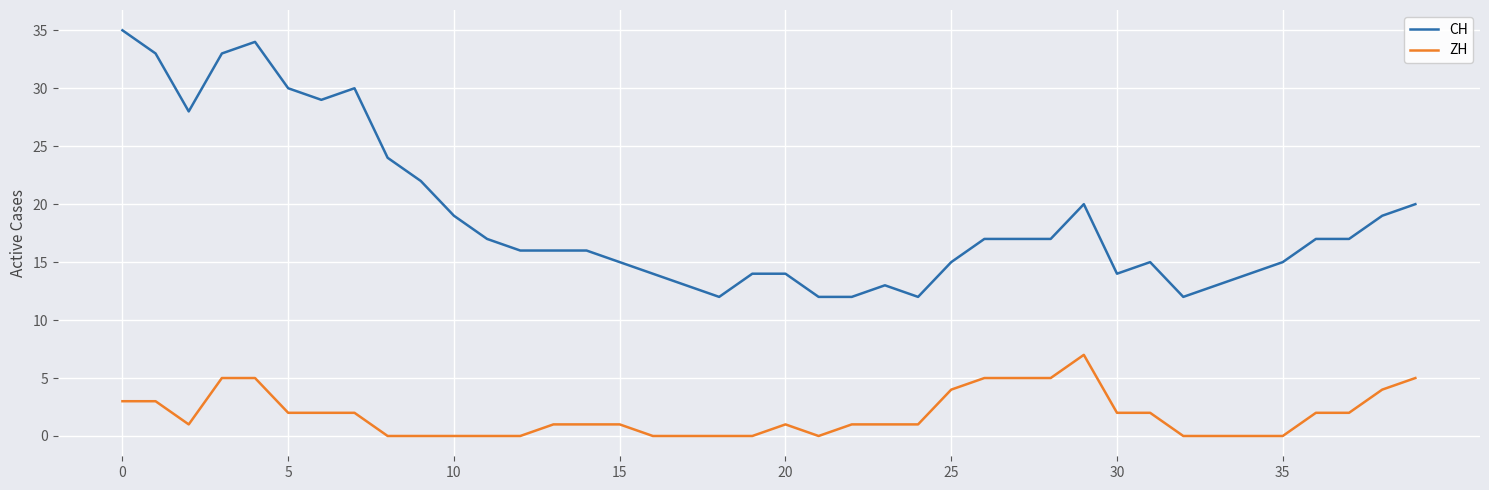

Which series has the largest total across all categories?

CH